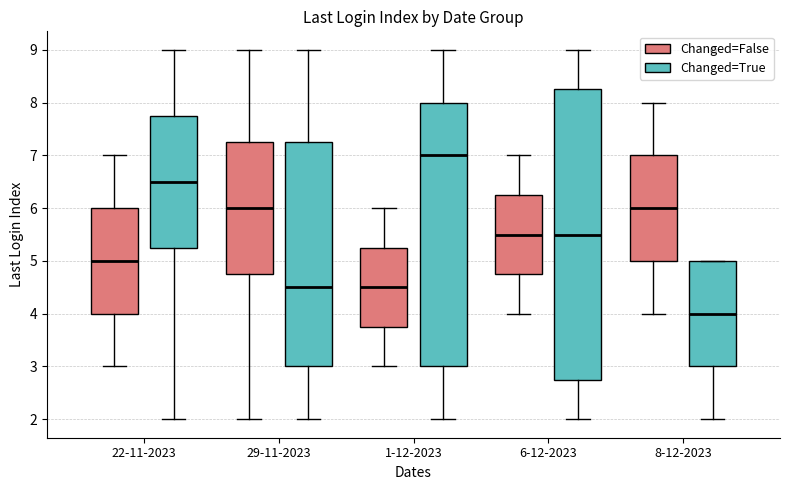

Where does the lower whisker of the box for 22-11-2023 (Changed=False) end on the y-axis? The values are not printed on the chart, so give them approximately, as read against the axis.

3.0